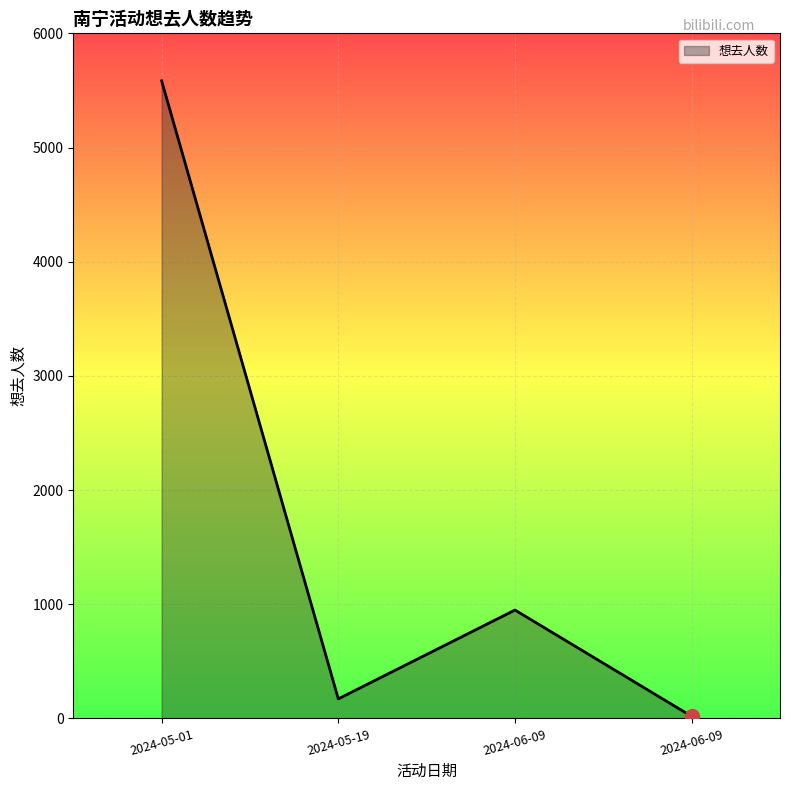

List the labels in order of value, largest first.

2024-05-01, 2024-06-09, 2024-05-19, 2024-06-09